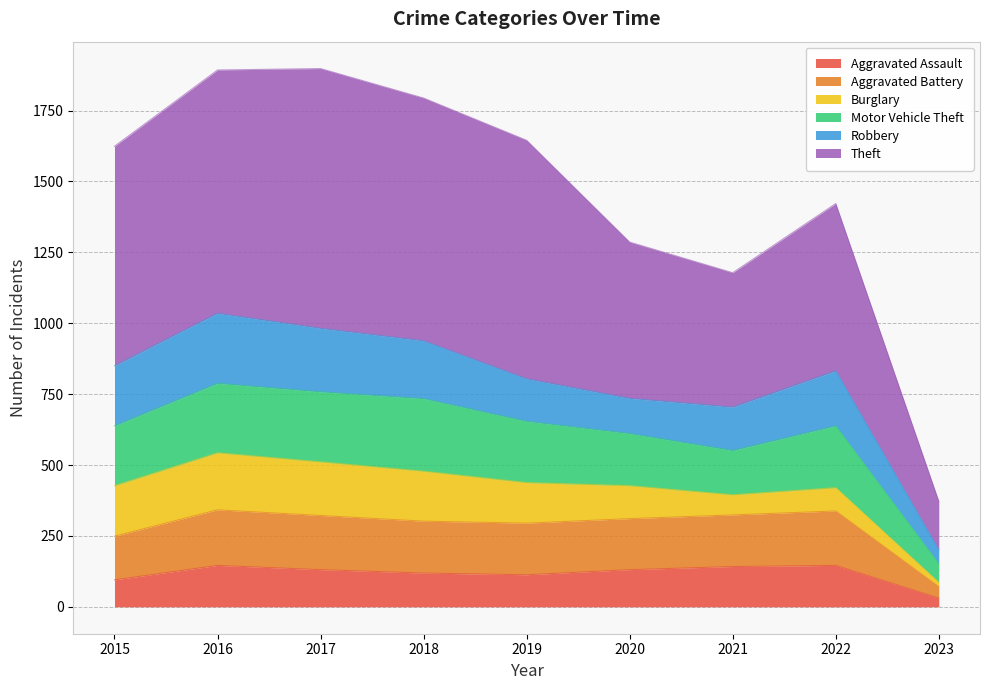

Is it true that Aggravated Battery equals 29 at 2023?

False